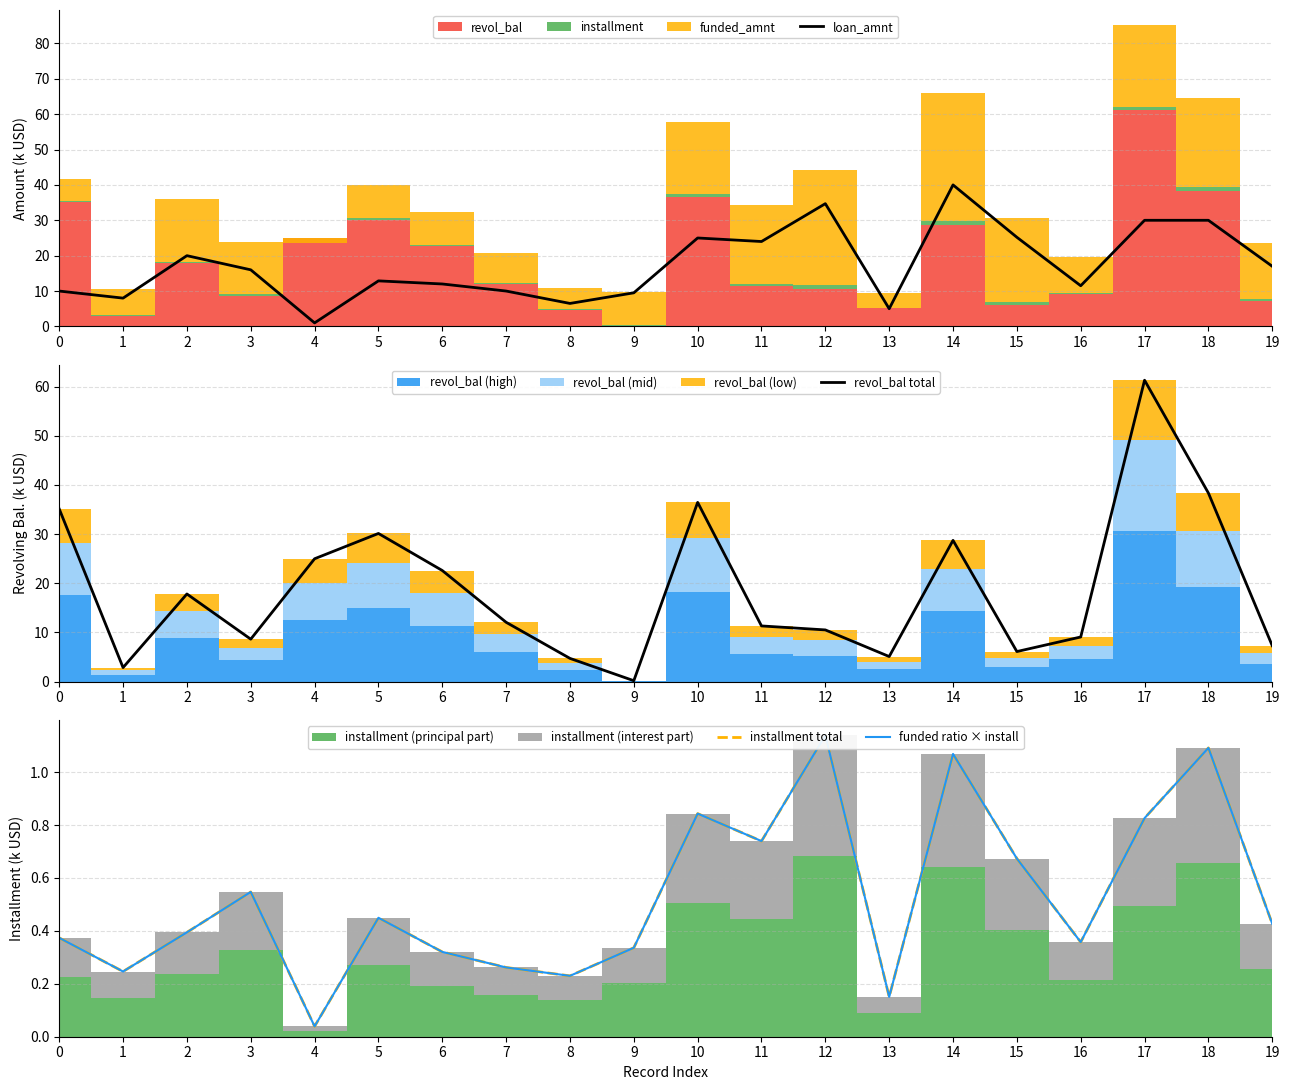

How many lines are shown in the chart?

4